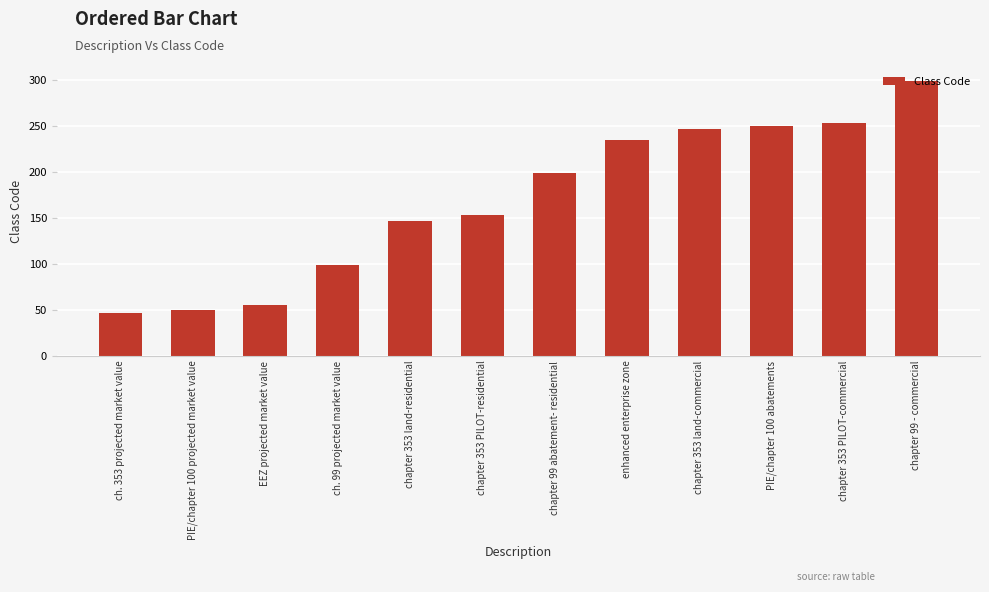

What is the label of the 8th bar from the left?

enhanced enterprise zone